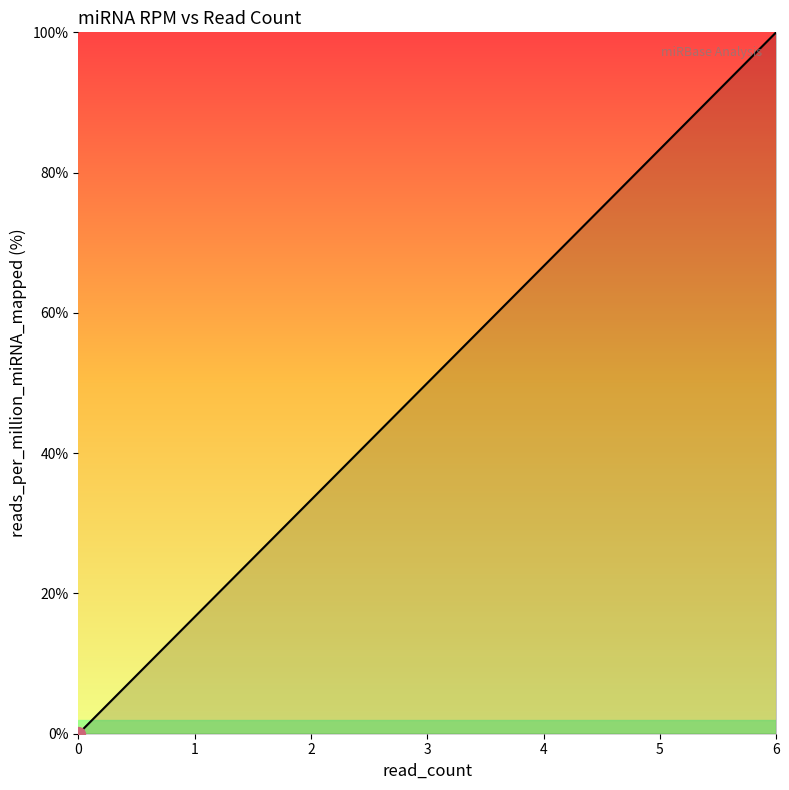

Is it true that the value at 14 is -51.9?

False